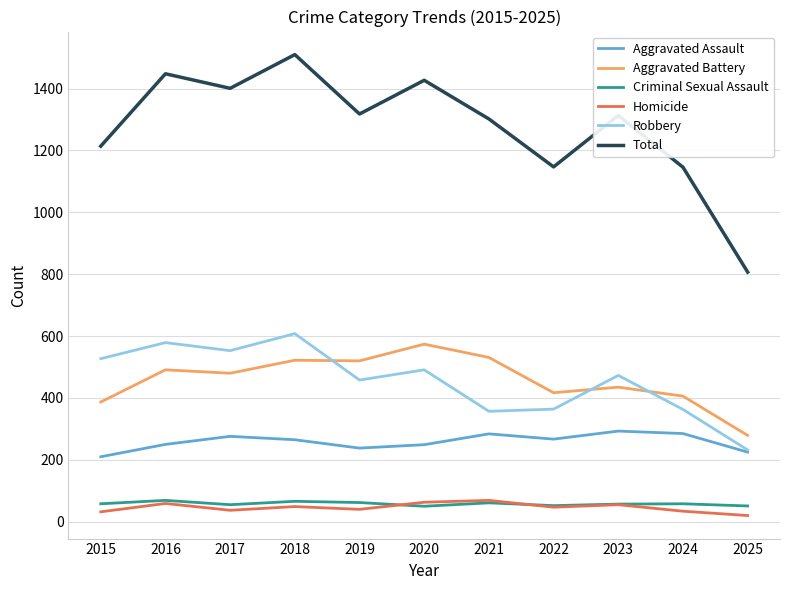

What are all the series names shown in the legend?

Aggravated Assault, Aggravated Battery, Criminal Sexual Assault, Homicide, Robbery, Total